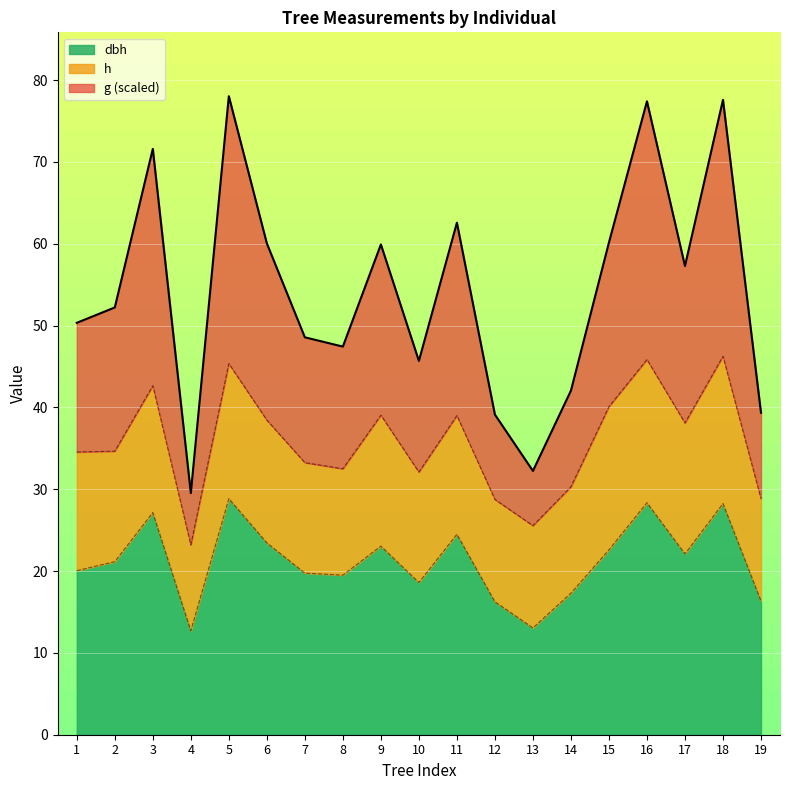

True or false: dbh and g cross at least once.

False